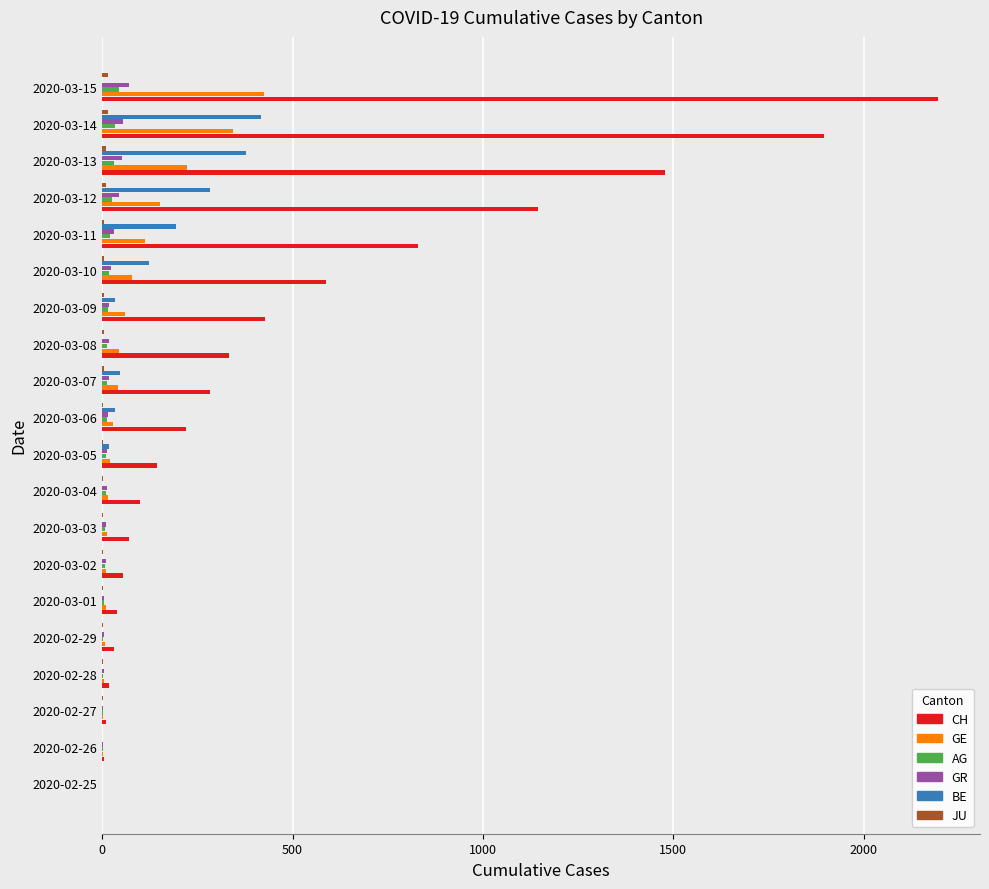

How many series are shown in this chart?

6